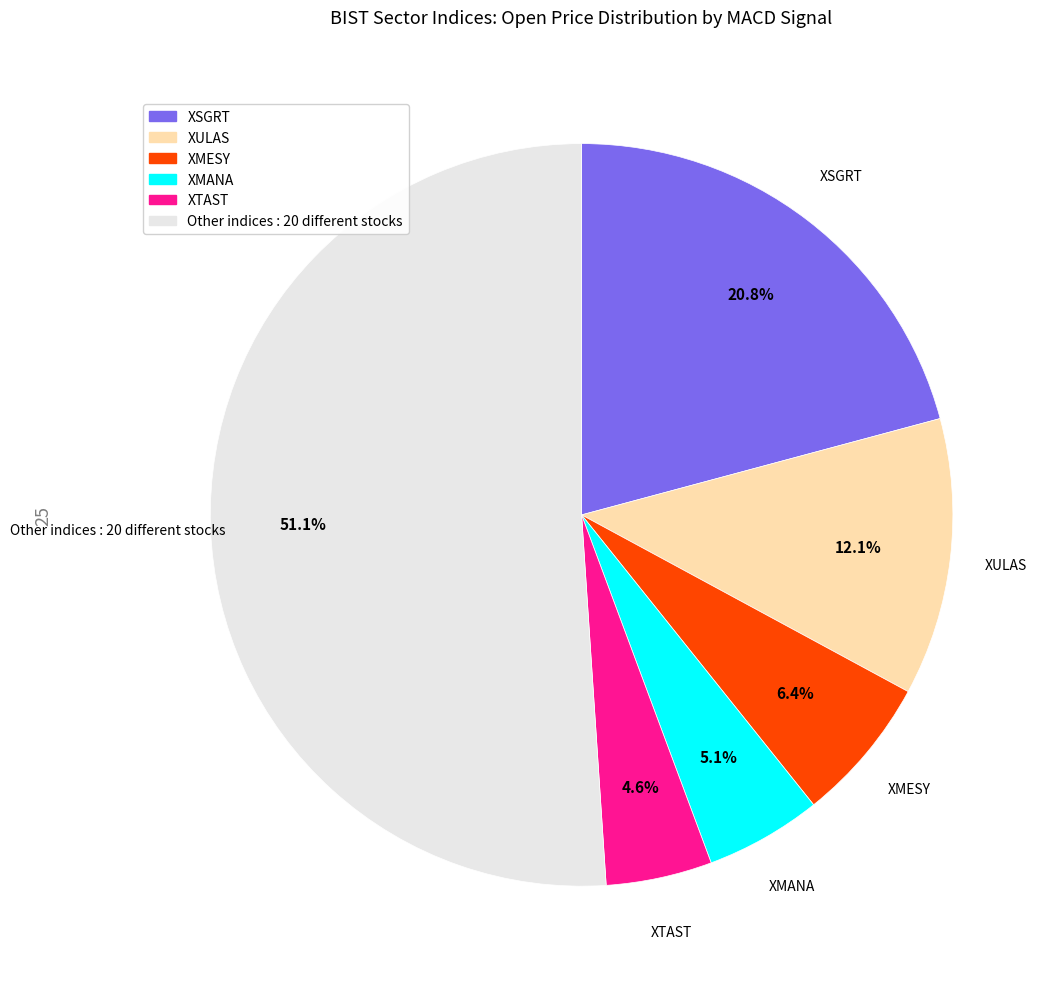

Does any single category account for the majority?

Yes